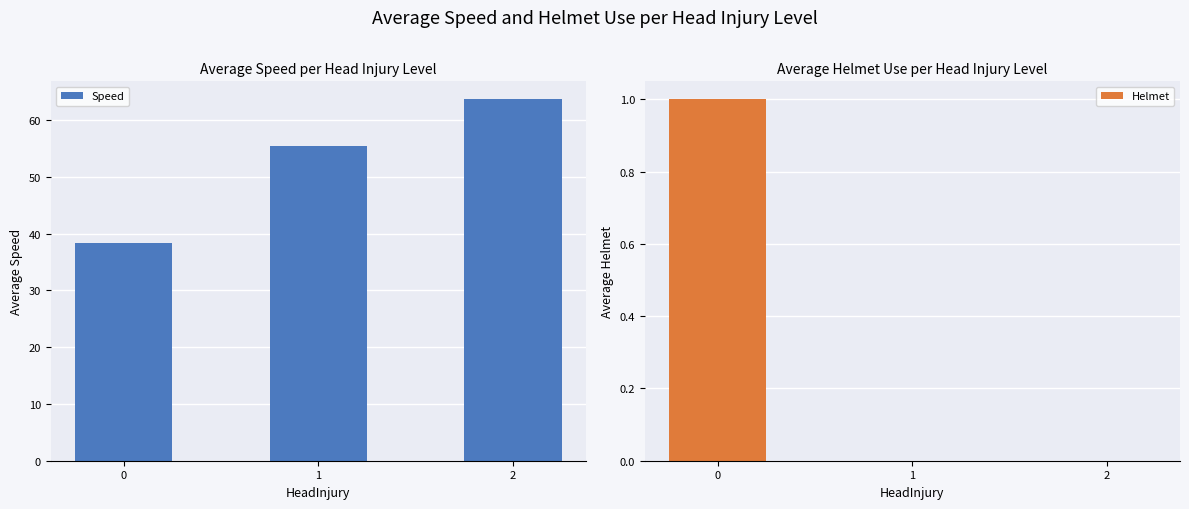

The value of Helmet at 2 is 0.0. True or false?

True